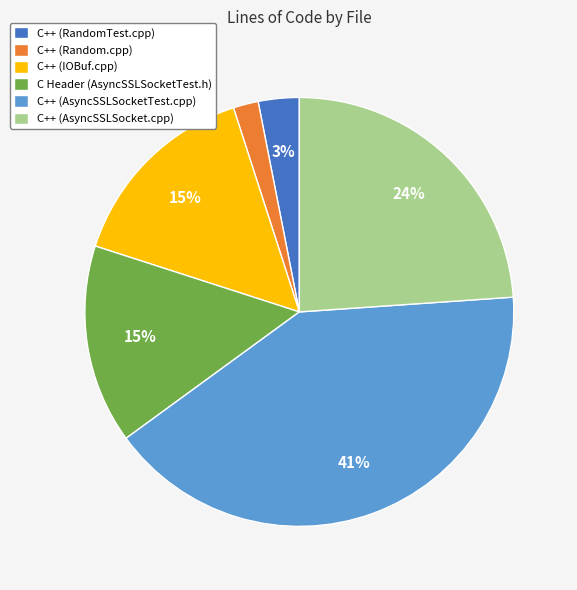

Between C Header (AsyncSSLSocketTest.h) and C++ (AsyncSSLSocket.cpp), which is larger?

C++ (AsyncSSLSocket.cpp)